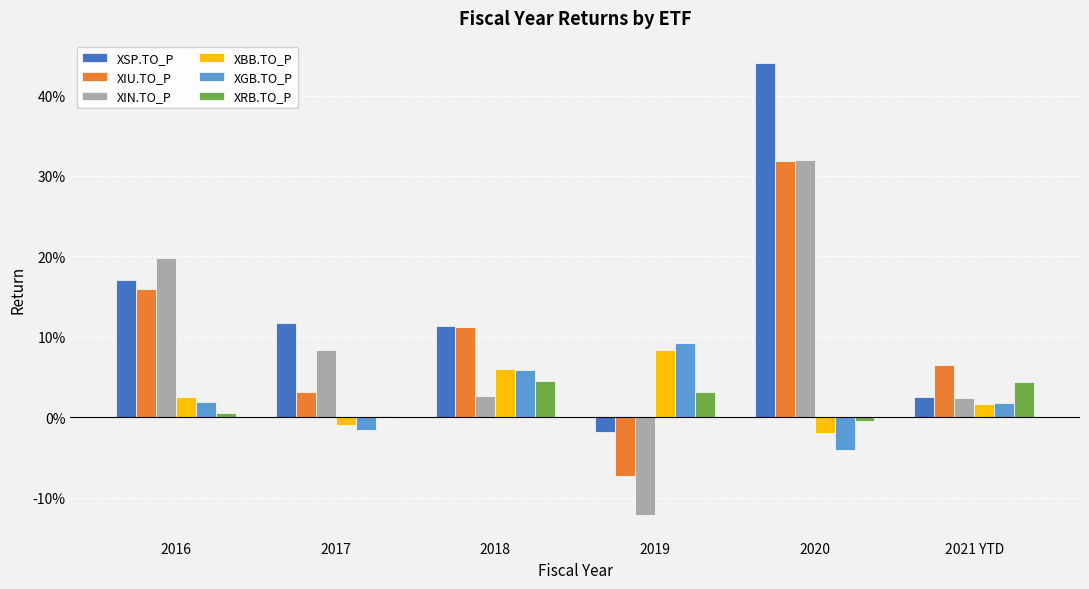

What are all the series names shown in the legend?

XSP.TO_P, XIU.TO_P, XIN.TO_P, XBB.TO_P, XGB.TO_P, XRB.TO_P